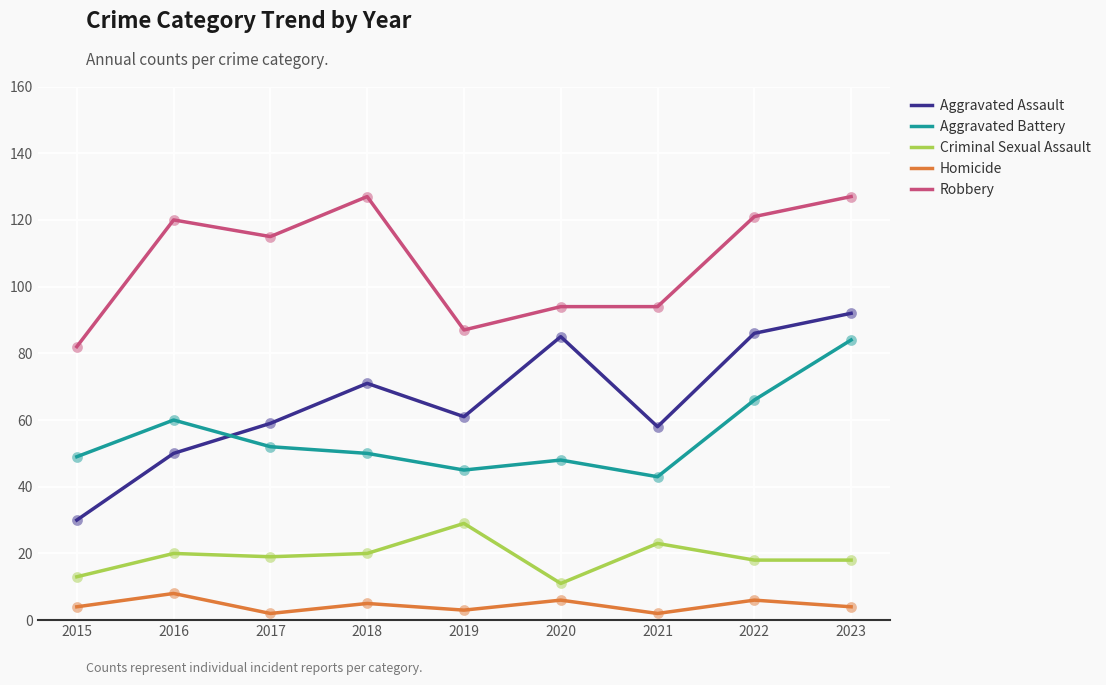

Is the value of Robbery at 2020 greater than the value of Criminal Sexual Assault at 2022?

Yes